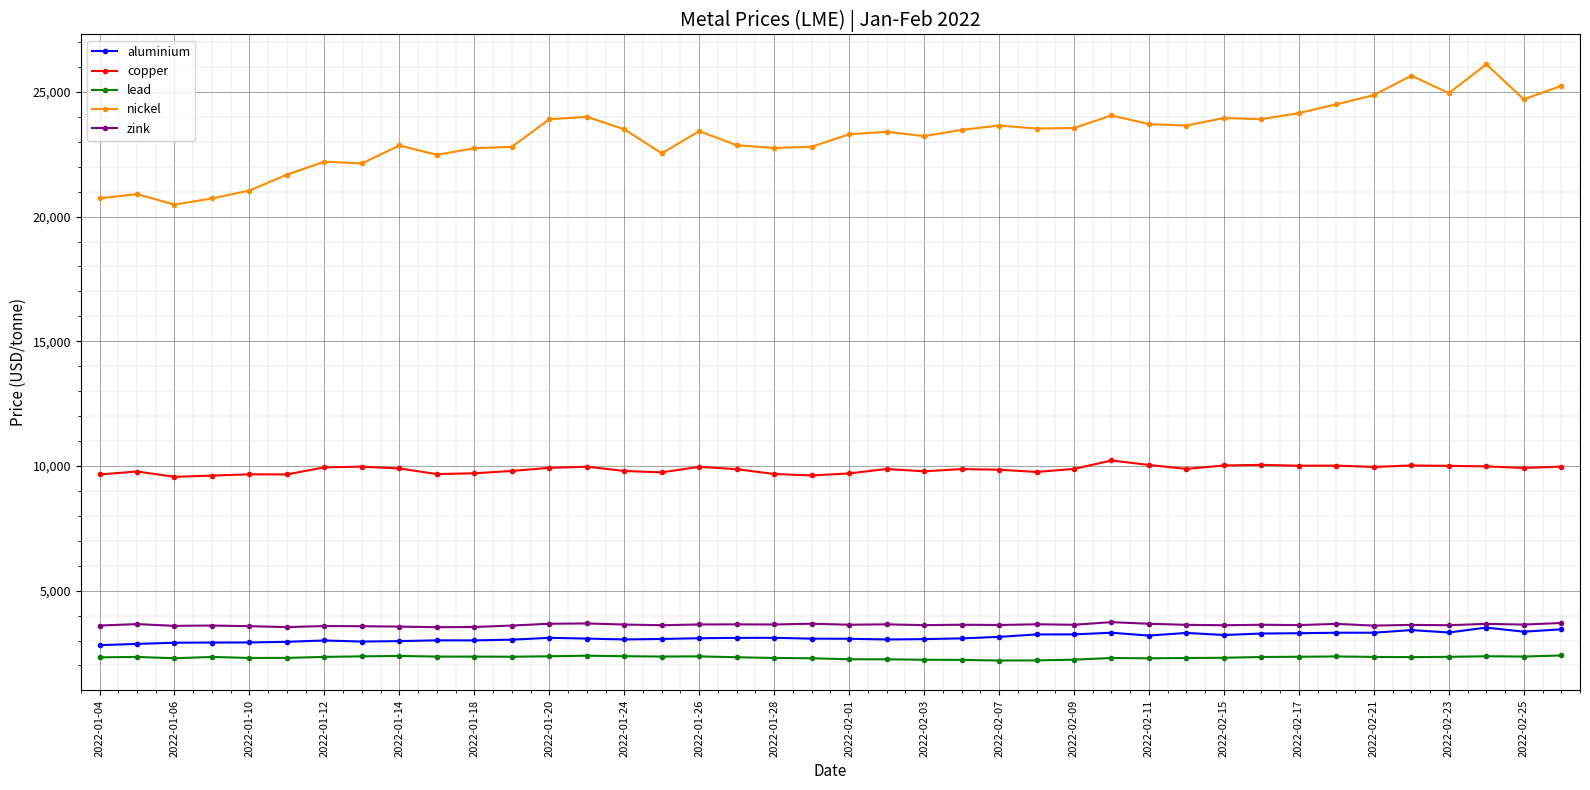

True or false: lead and zink cross at least once.

False